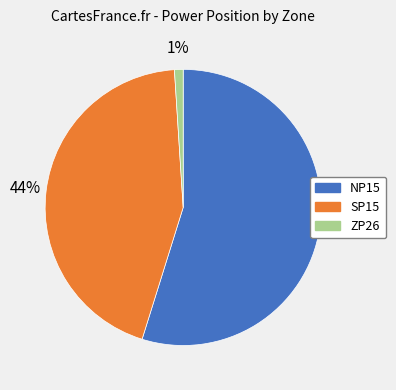

What is the smallest slice in the pie chart?

ZP26